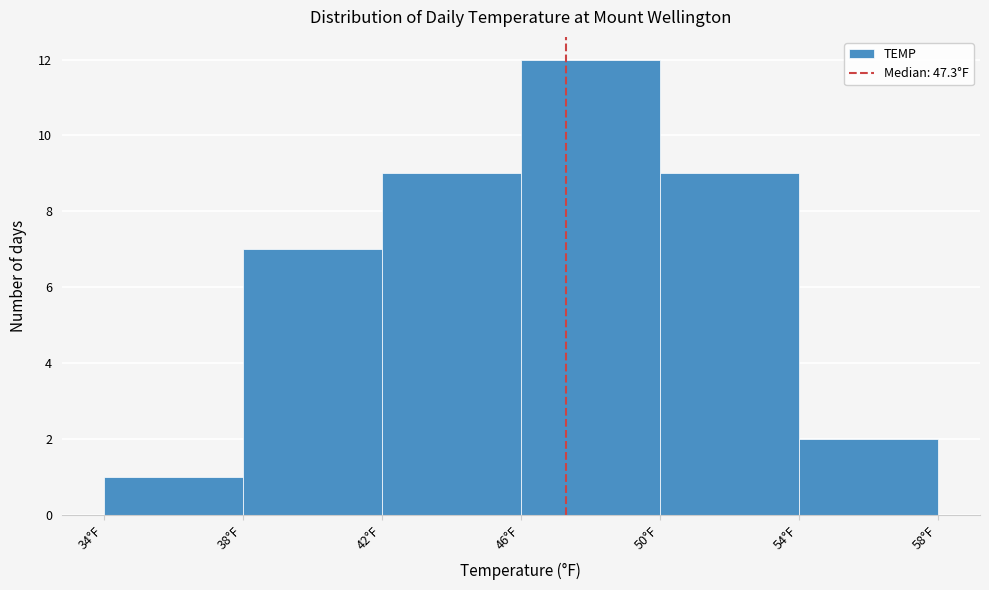

How tall is the bar that spans 34 to 38 on the x-axis? The values are not printed on the chart, so give them approximately, as read against the axis.

1